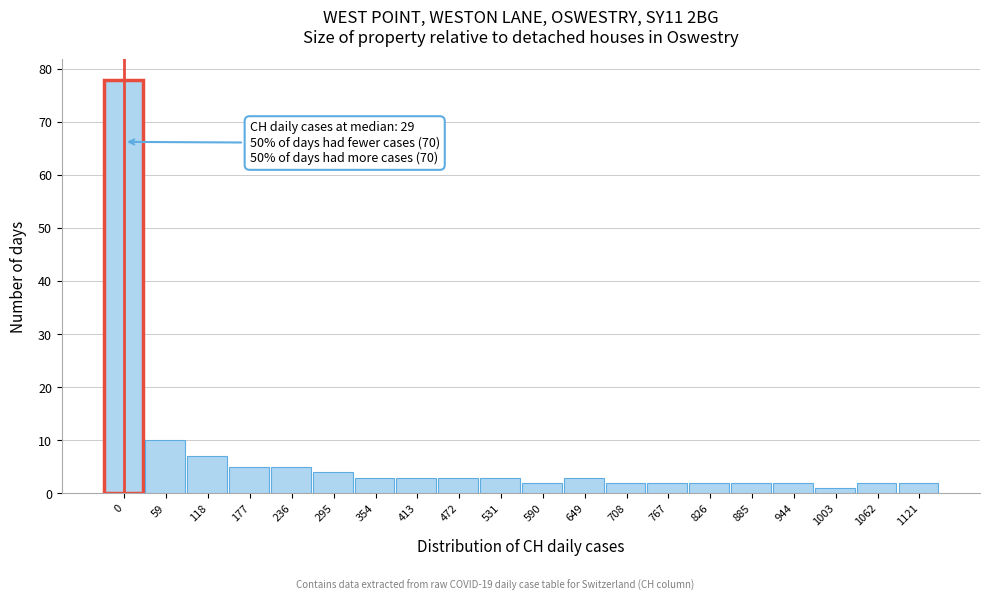

Reading left to right, transcribe all the data shown in this chart.

0=78	59=10	118=7	177=5	236=5	295=4	354=3	413=3	472=3	531=3	590=2	649=3	708=2	767=2	826=2	885=2	944=2	1003=1	1062=2	1121=2